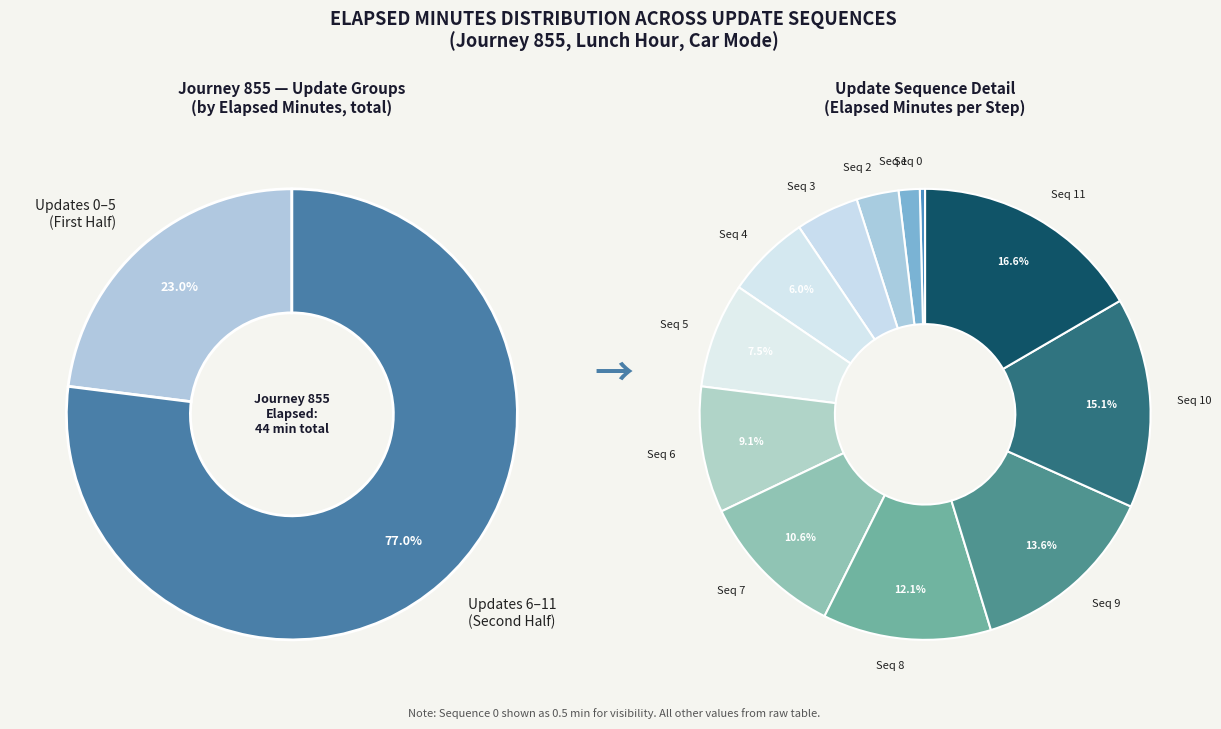

Is there any slice that represents more than half of the pie?

No